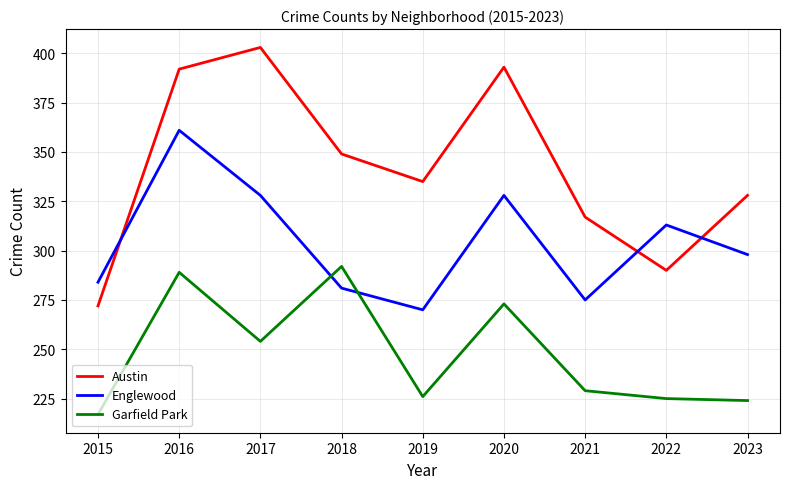

Reading left to right, transcribe all the data shown in this chart.

Austin: 272	392	403	349	335	393	317	290	328
Englewood: 284	361	328	281	270	328	275	313	298
Garfield Park: 217	289	254	292	226	273	229	225	224